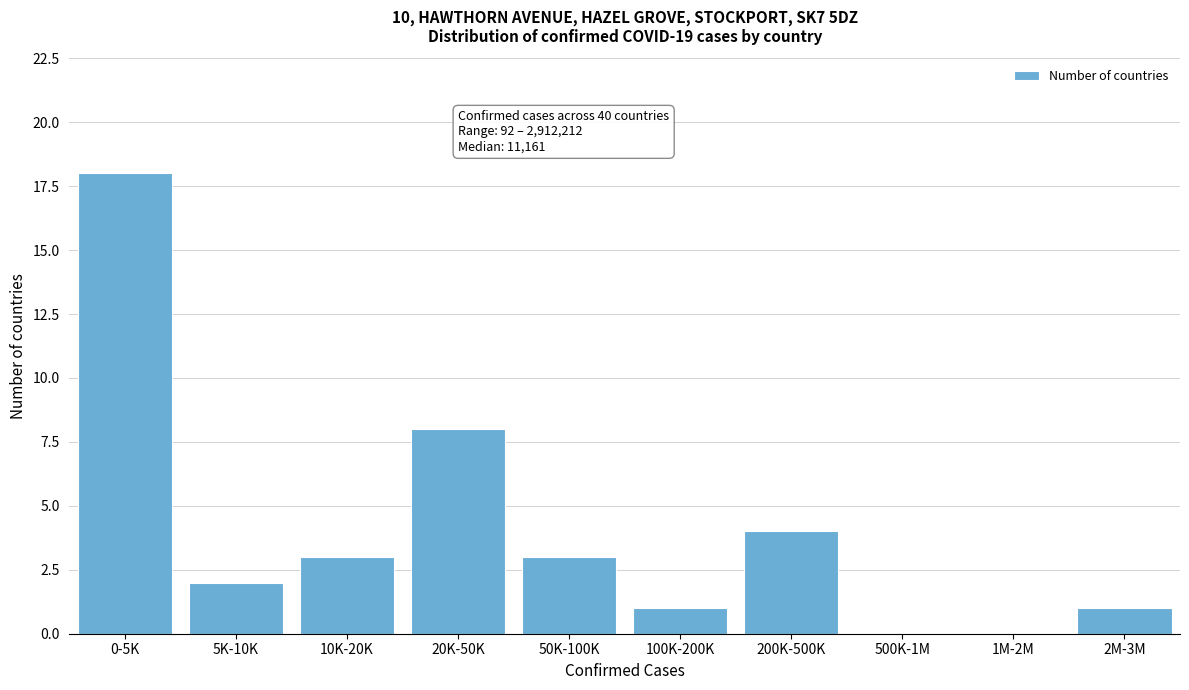

Reading left to right, what are all the values shown in this chart?

0-5K=18	5K-10K=2	10K-20K=3	20K-50K=8	50K-100K=3	100K-200K=1	200K-500K=4	500K-1M=0	1M-2M=0	2M-3M=1